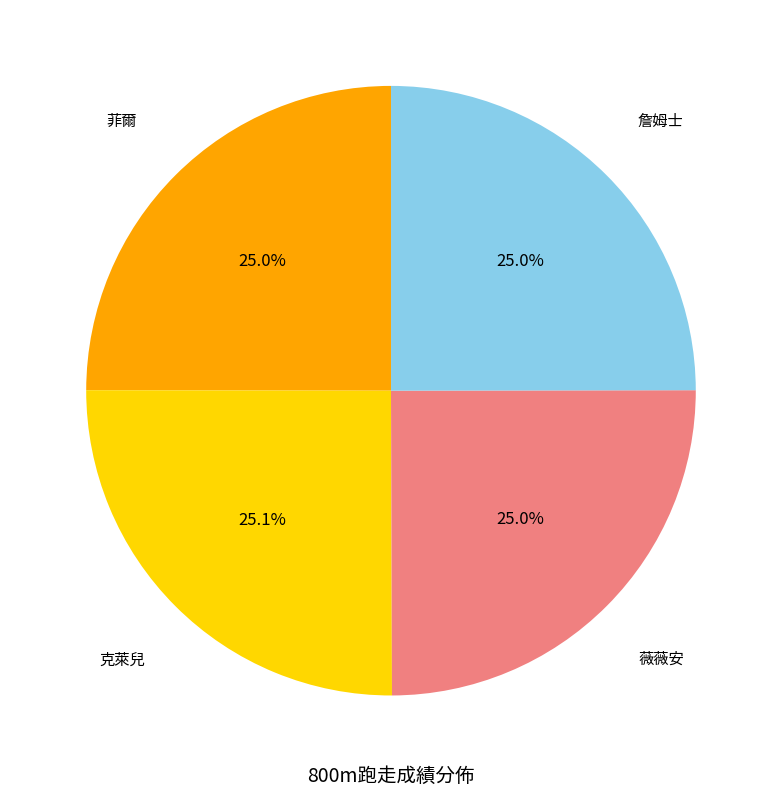

Count the number of slices in the pie.

4